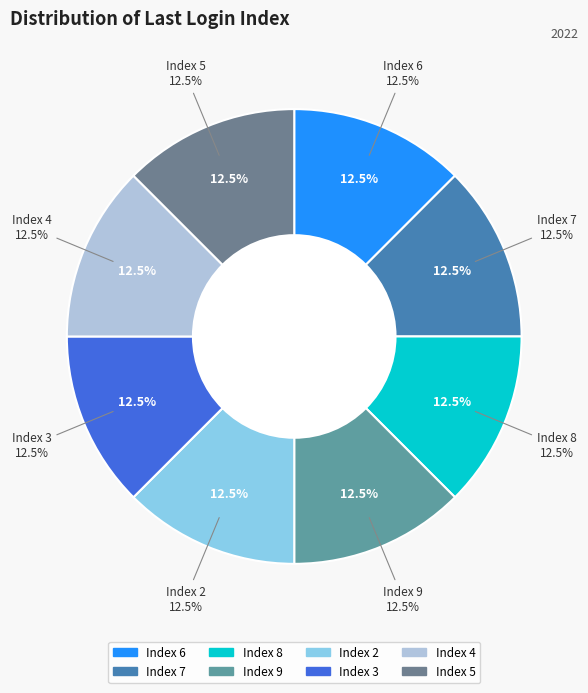

Which category has the biggest portion of the pie?

Index 5